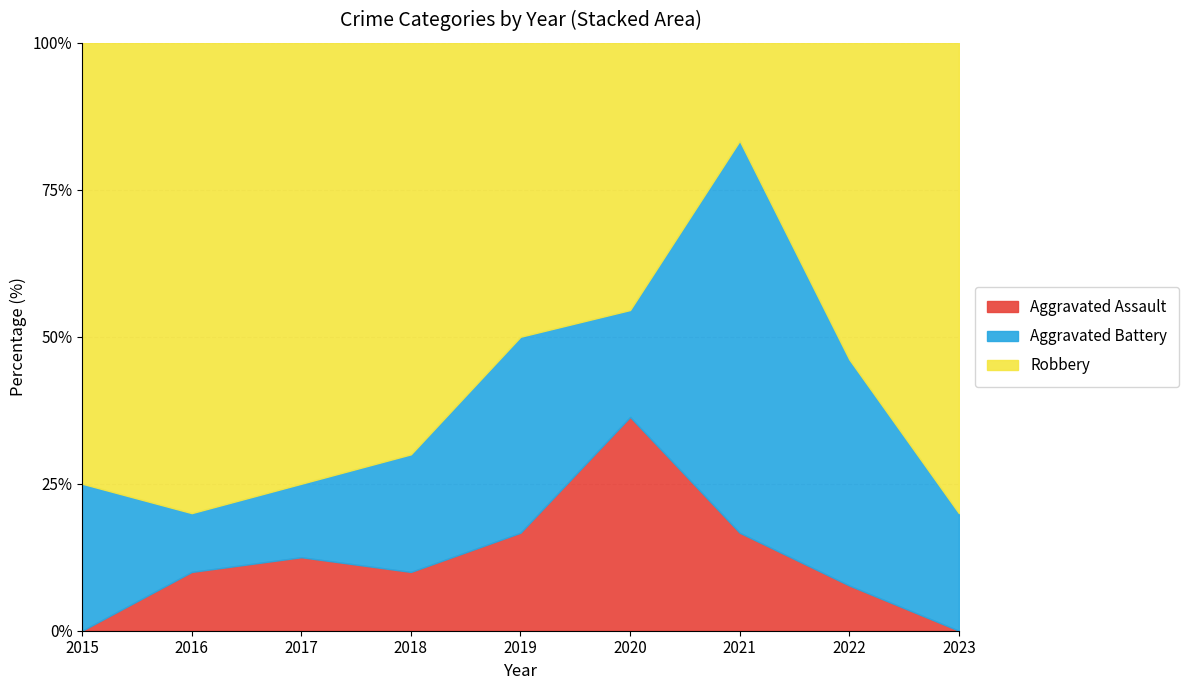

True or false: Aggravated Battery has a value of 1 at 2021.

False